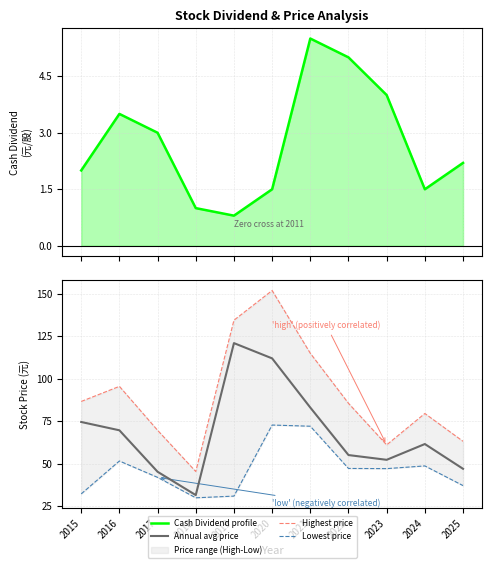

How many lines are shown in the chart?

4